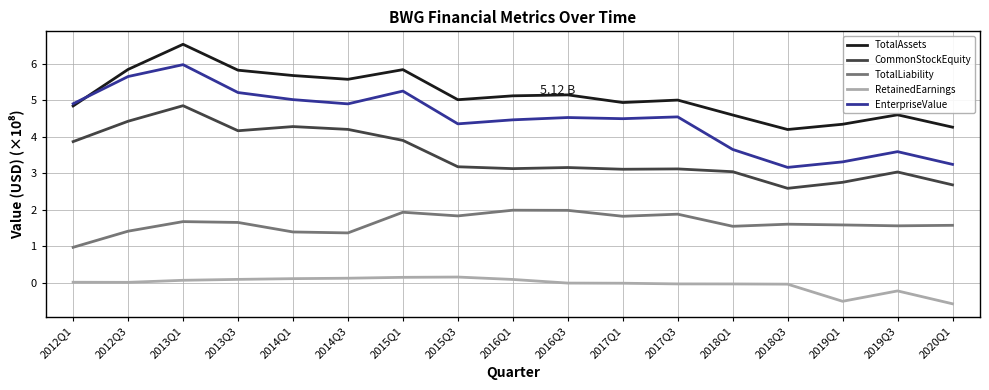

True or false: CommonStockEquity has more than 1 interior local peaks.

True